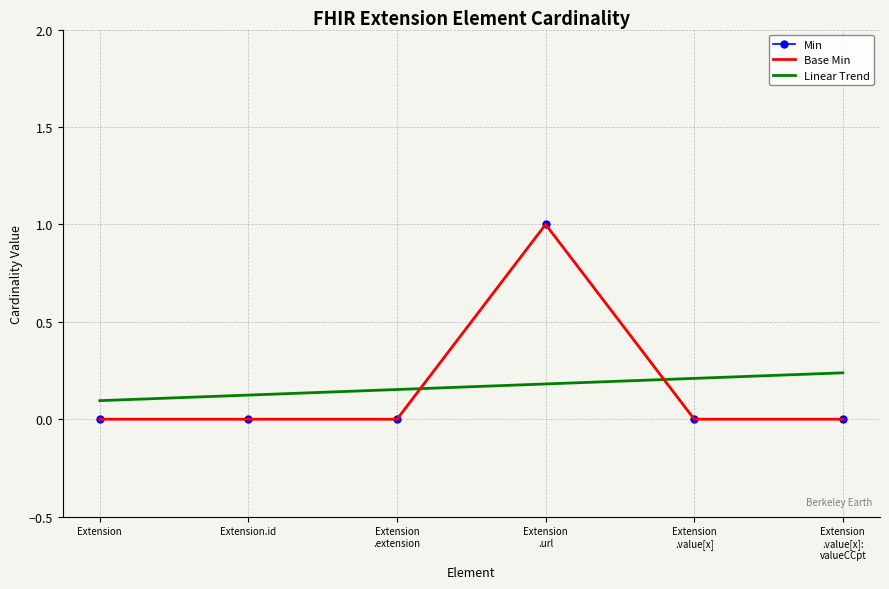

Reading left to right, list all the values displayed in this chart.

Min: 0.0	0.0	0.0	1.0	0.0	0.0
Base Min: 0.0	0.0	0.0	1.0	0.0	0.0
Linear Trend: 0.1	0.1	0.2	0.2	0.2	0.2